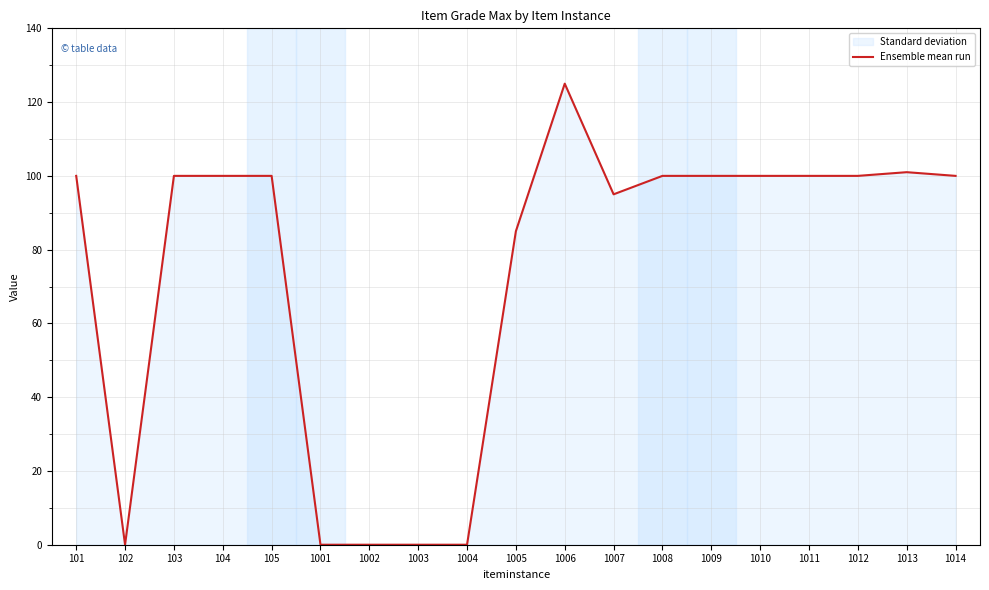

How many interior local valleys (lower than both neighbors) does the data have?

2